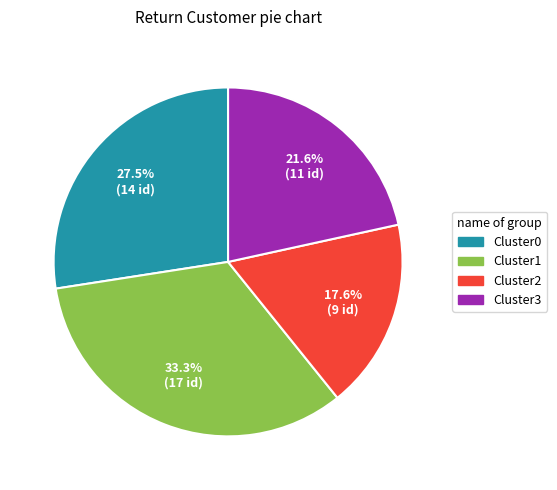

Is there any slice that represents more than half of the pie?

No